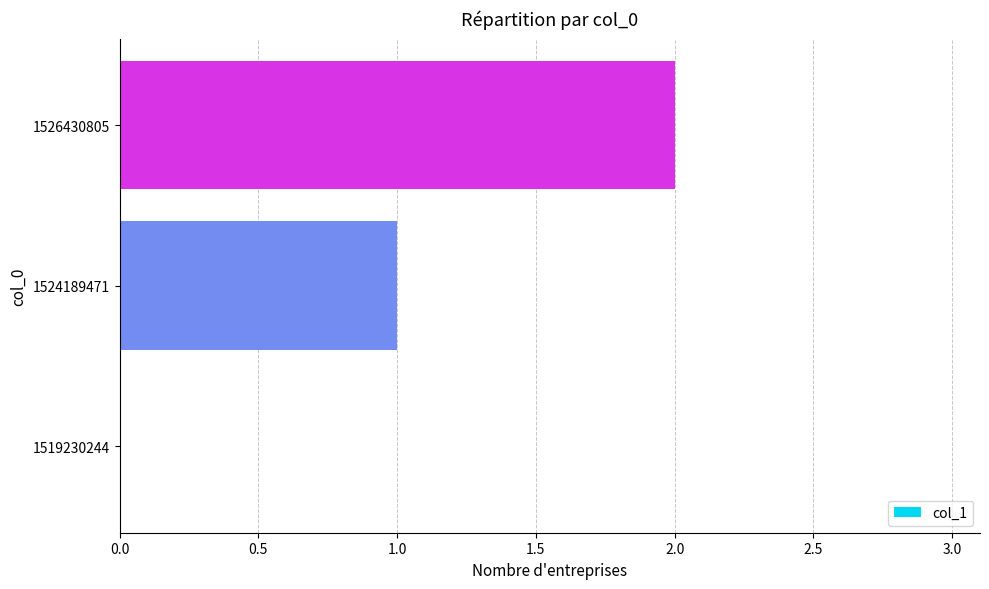

What is the change in value from 1524189471 to 1526430805?

+1